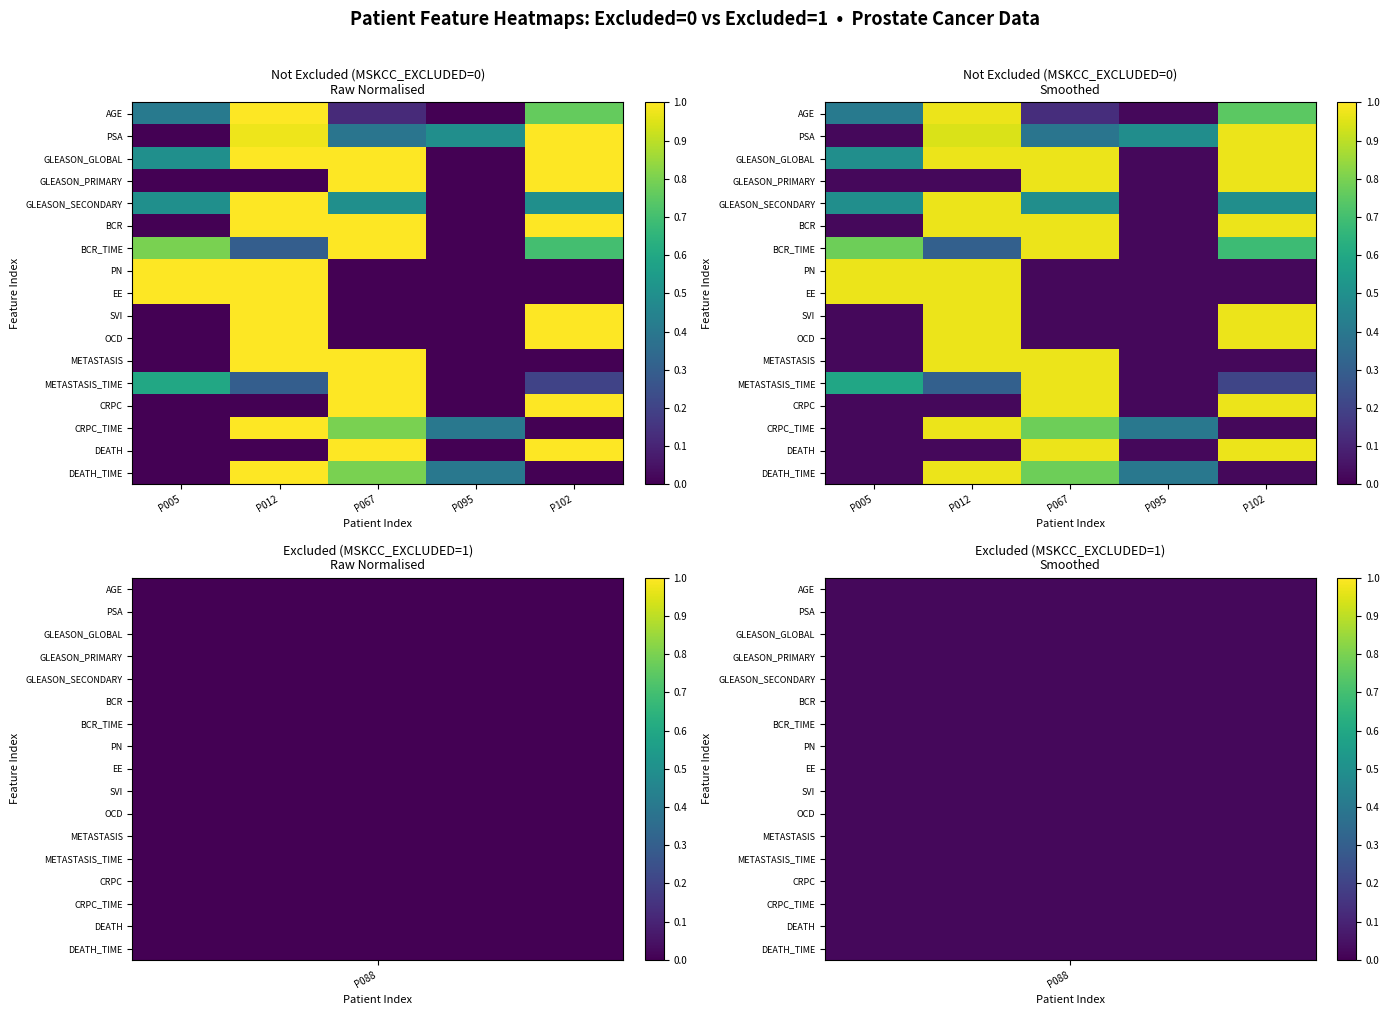

Is it true that EE equals 1.0 at P012?

True